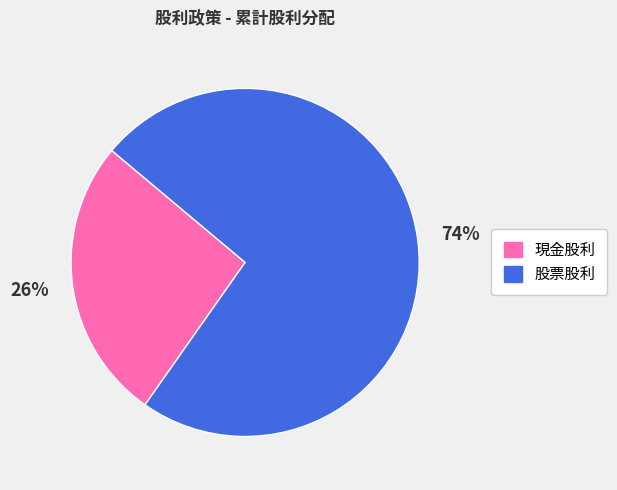

Is it true that 現金股利 is 37% of the pie?

False